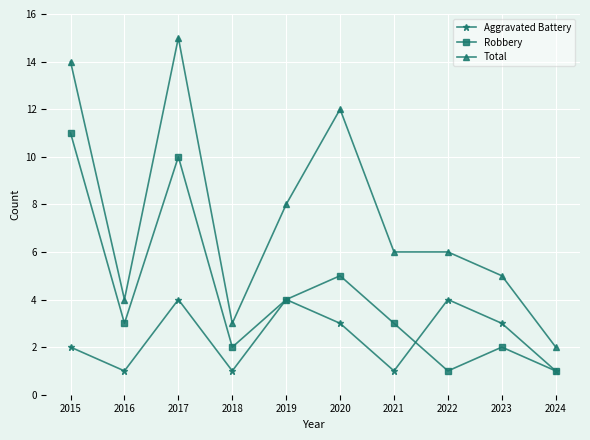

What is the difference between the maximum and minimum values in the Total series?

13